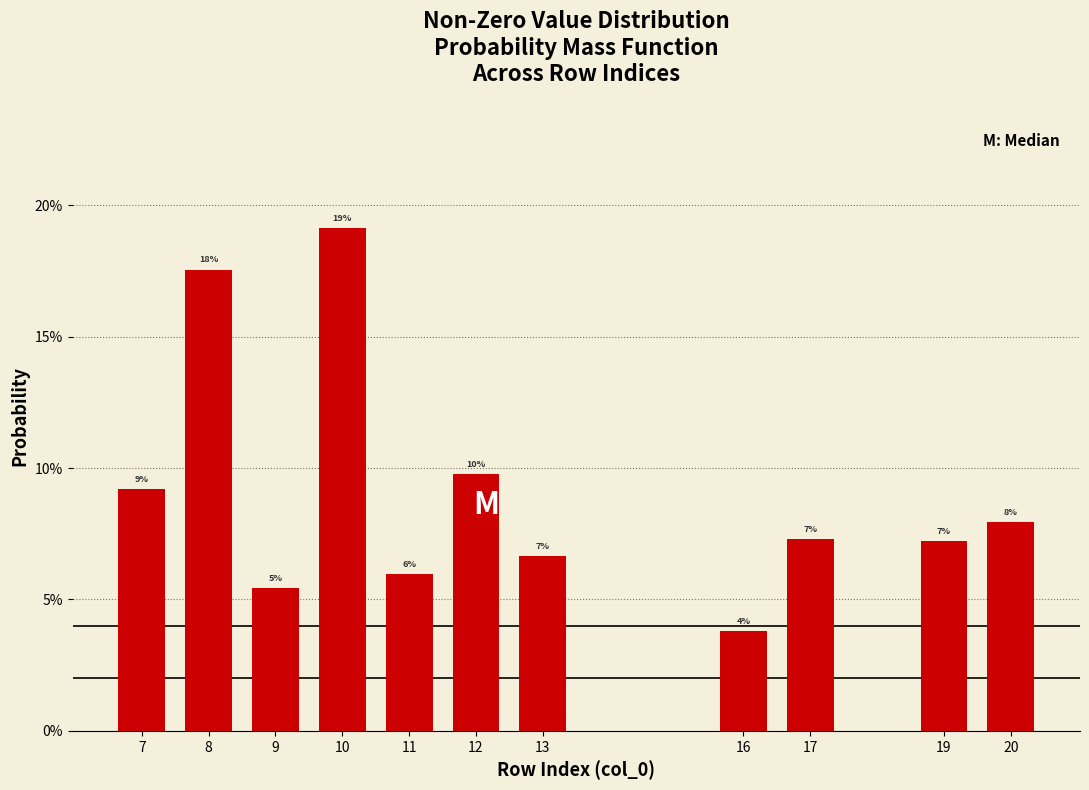

Are the bars horizontal?

No